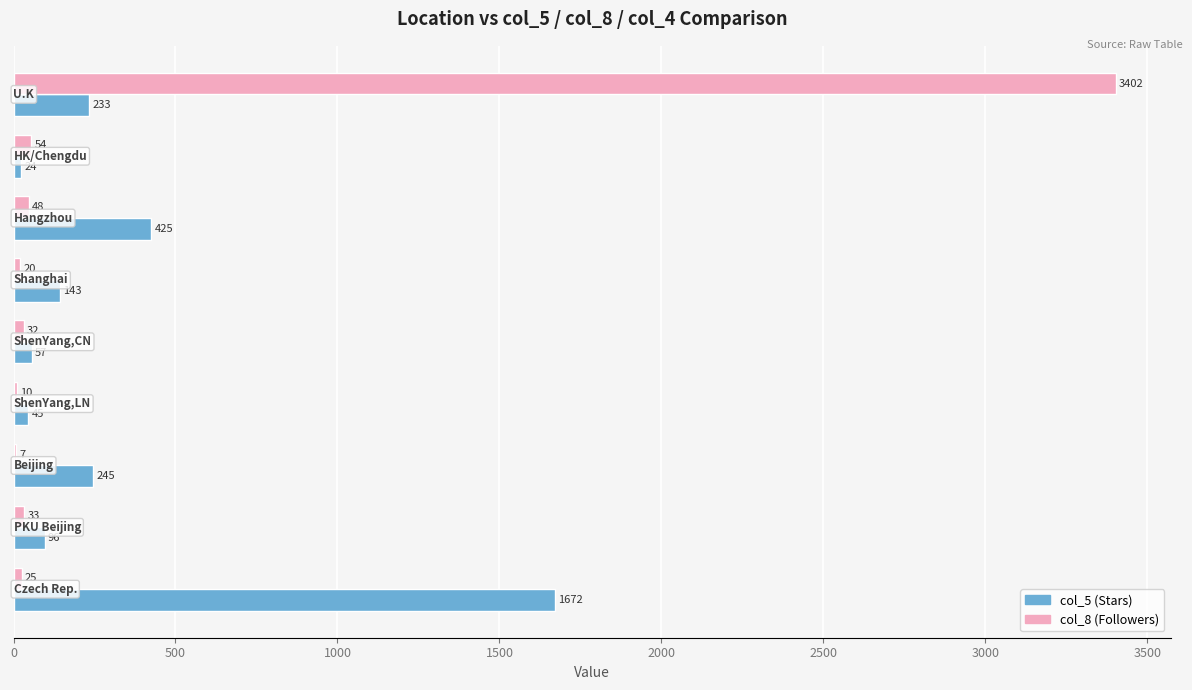

What is the greatest value displayed?

3402